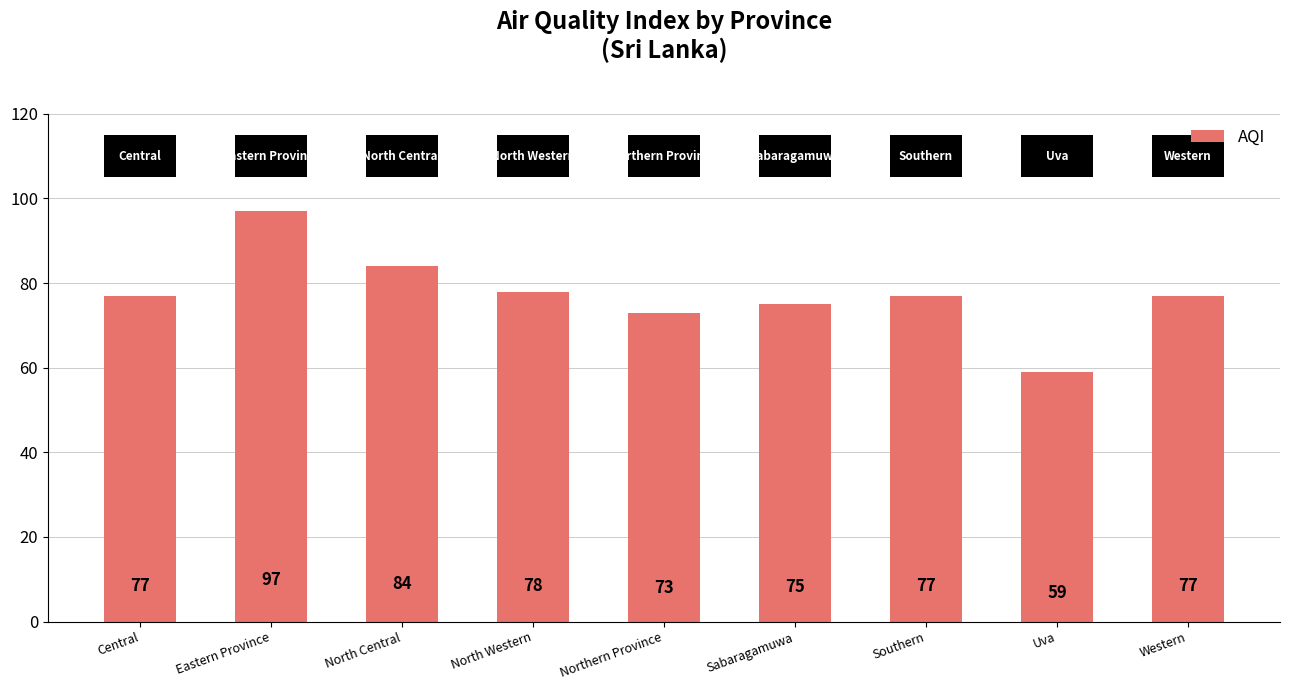

What position from the left is Southern?

7